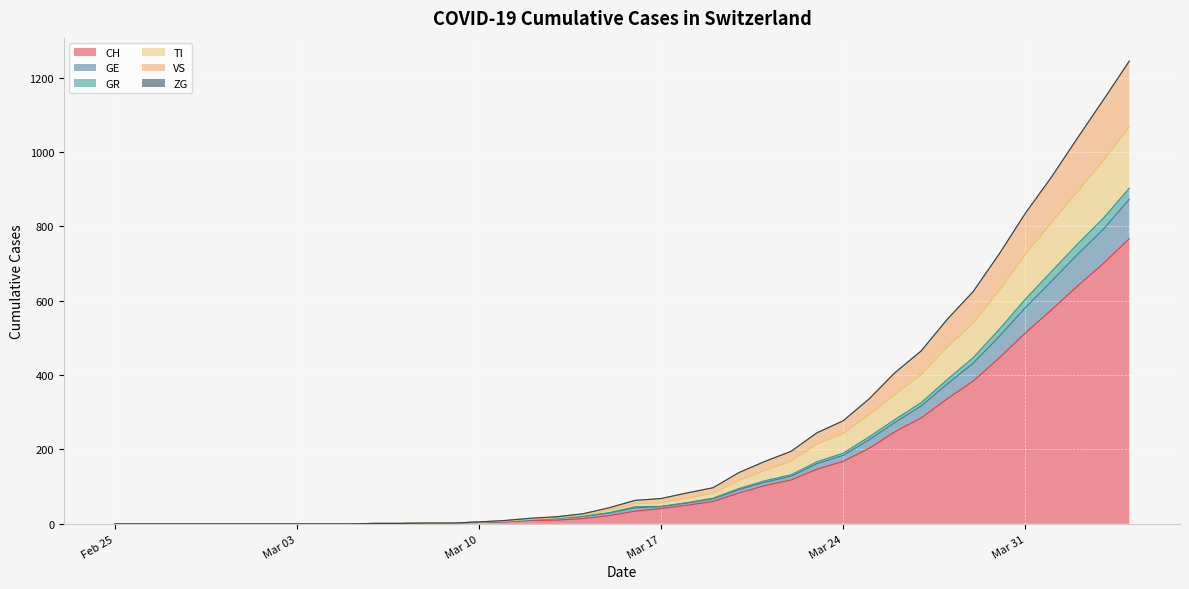

How many values in GR are above zero?

30